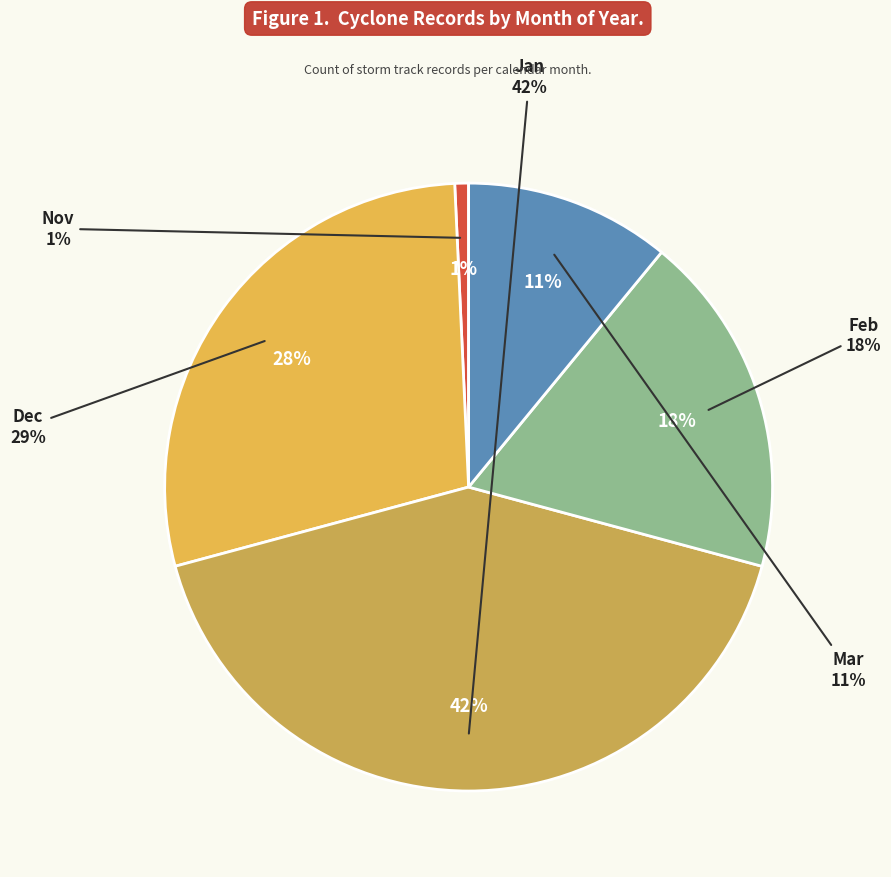

Does 1 account for over 50% of the chart?

No